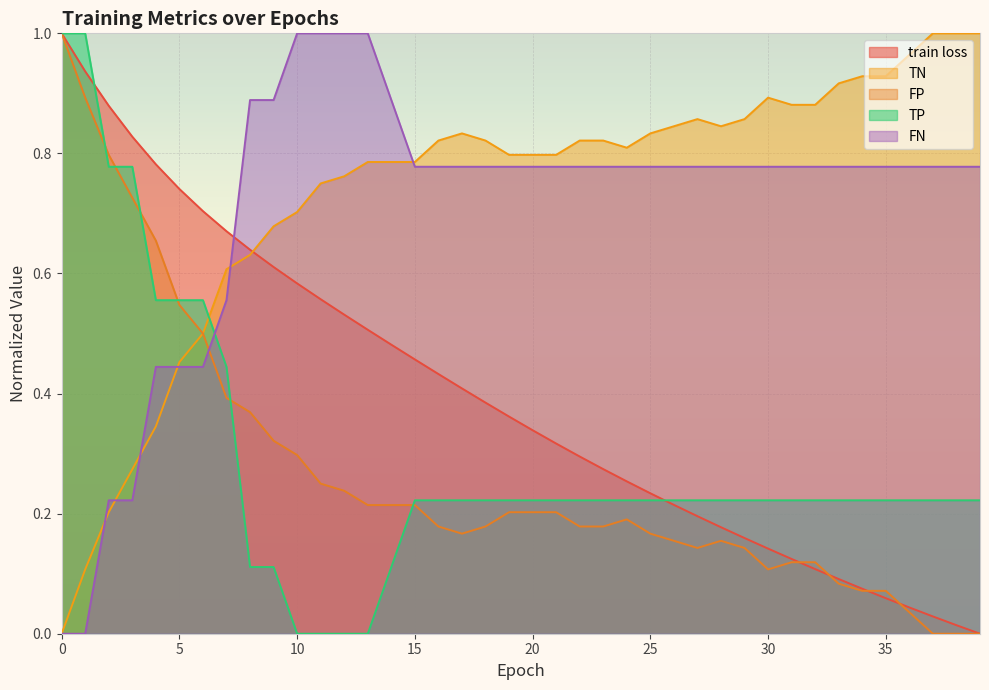

What is the value of the train loss point at the 29th from the left?

0.2